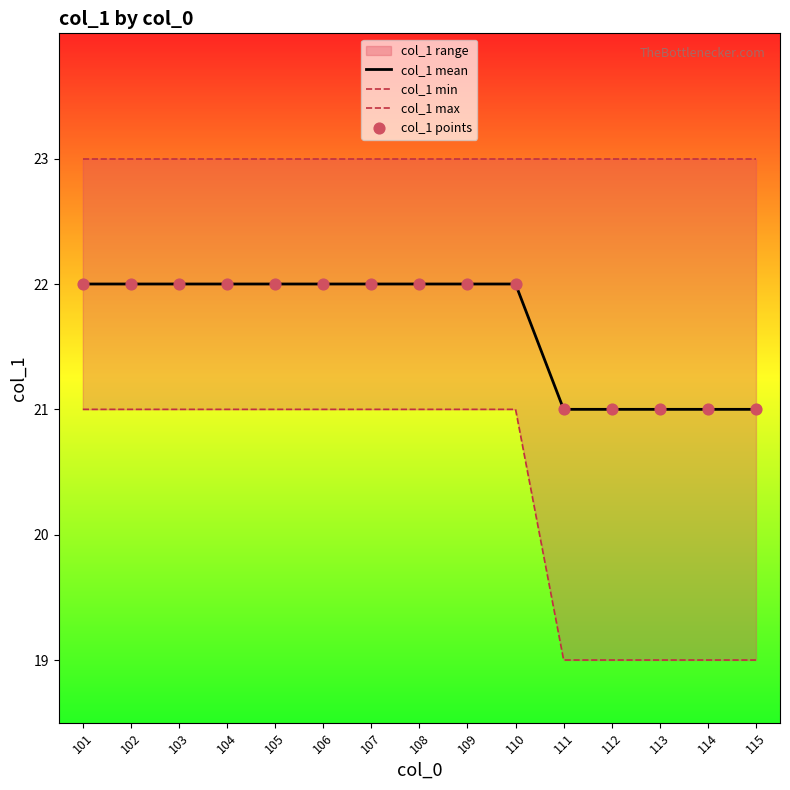

What is the total value across all series at 110?

88